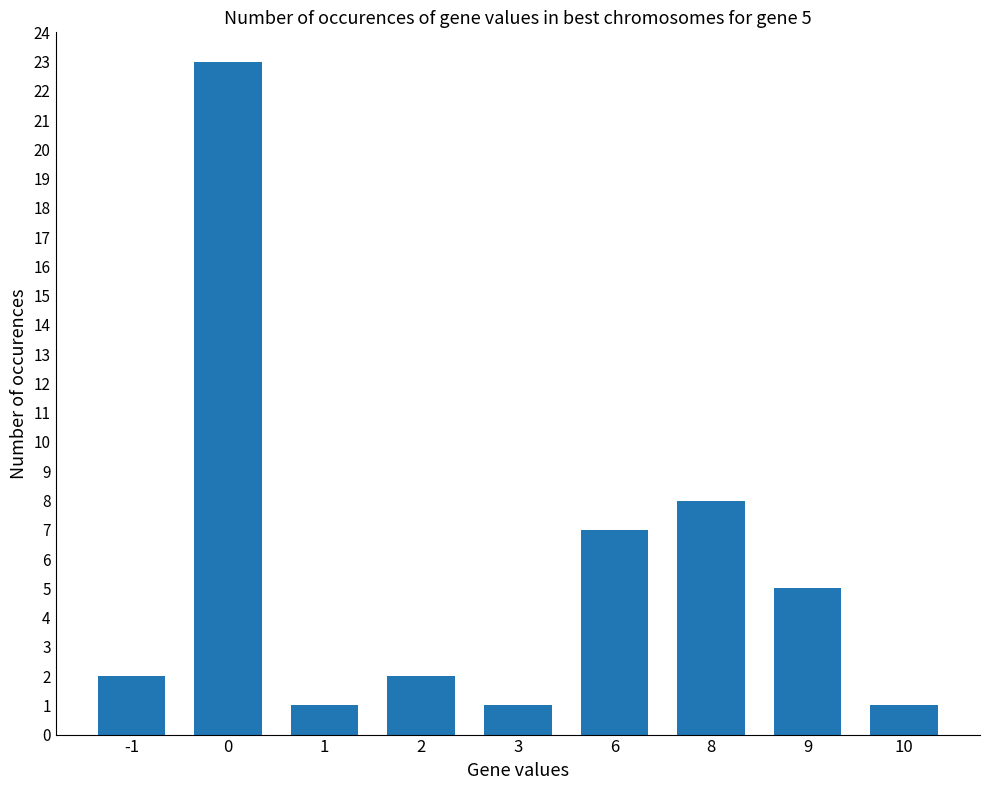

What is the ratio of the value at 2 to the value at 3?

2.0